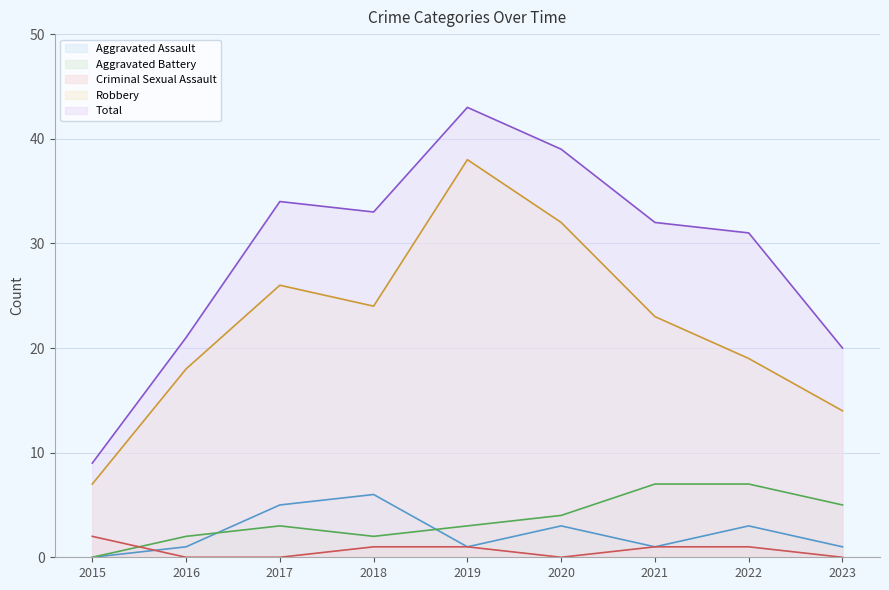

At which label is Criminal Sexual Assault closest to 1?

2018